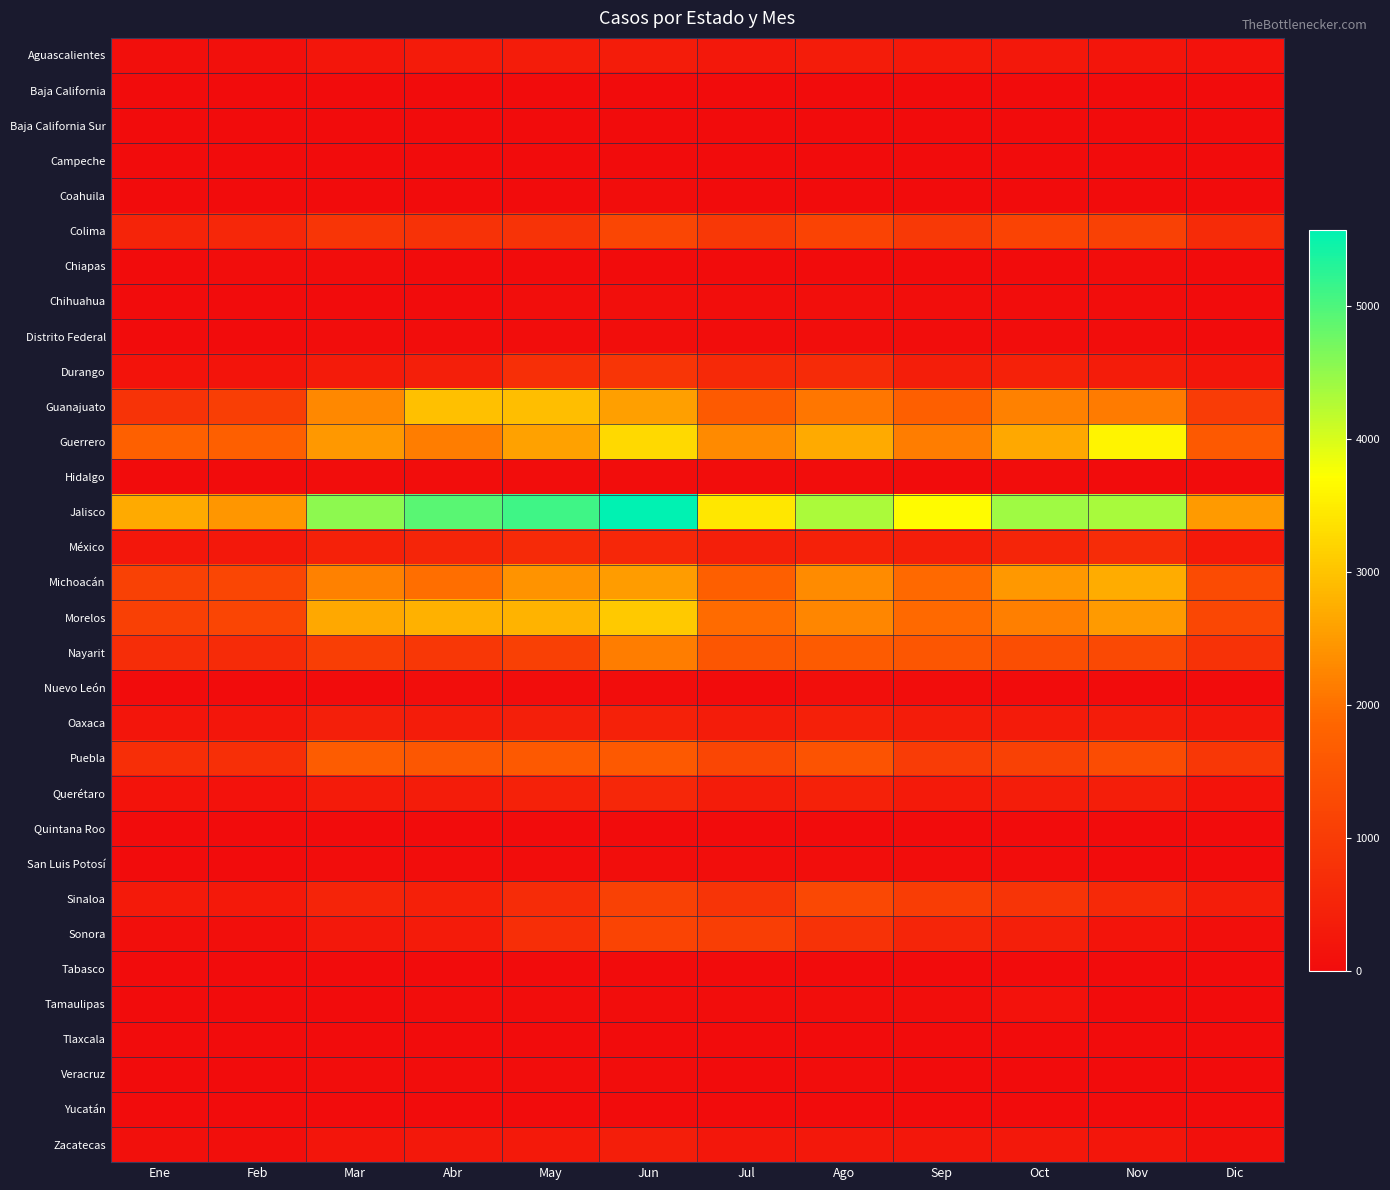

Which series has the largest range (max minus min)?

Jalisco